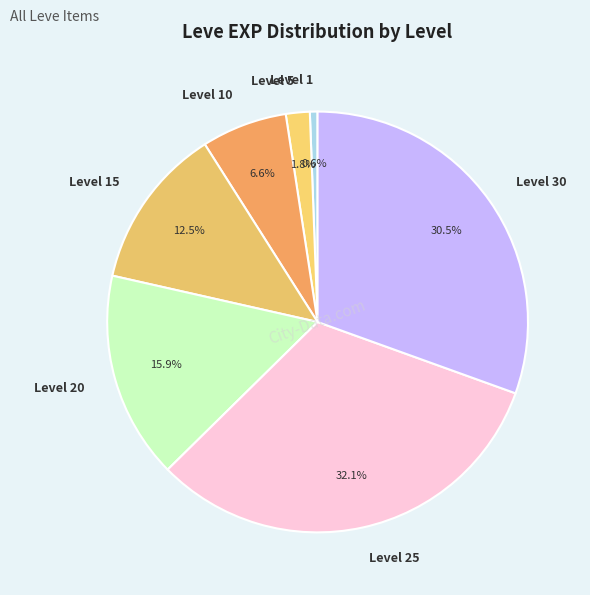

What is the largest slice in the pie chart?

Level 25